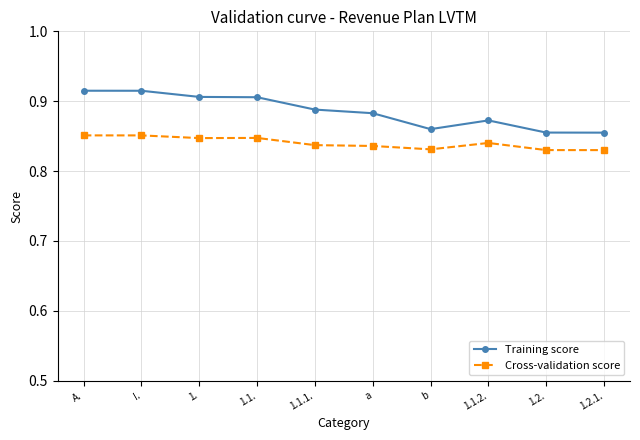

True or false: Cross-validation score and Training score intersect in this chart.

False